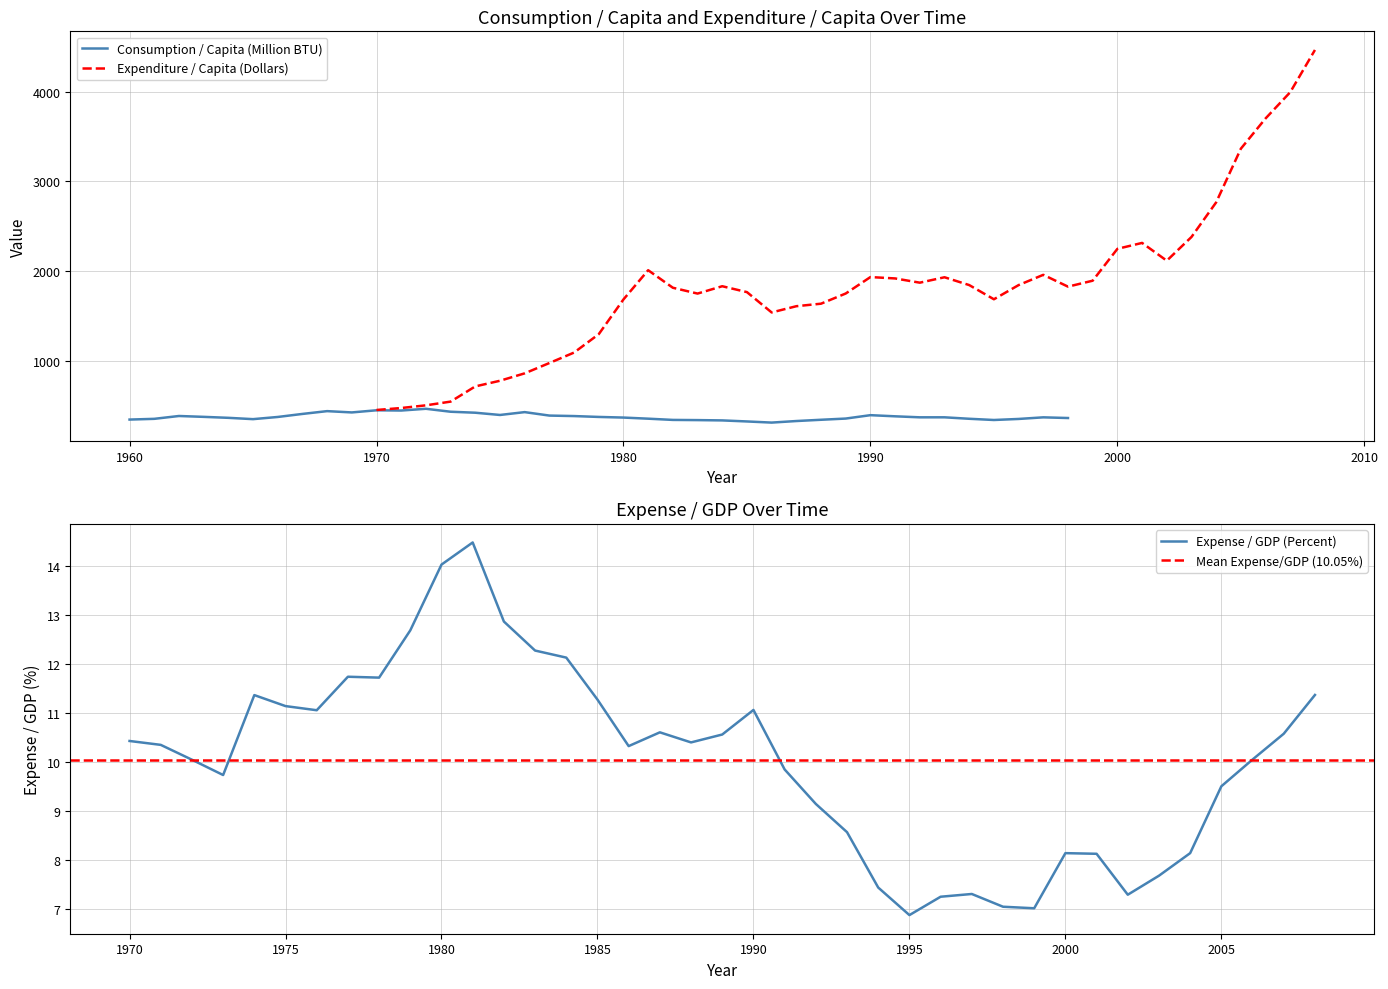

True or false: Consumption / Capita and Expense / GDP intersect in this chart.

False